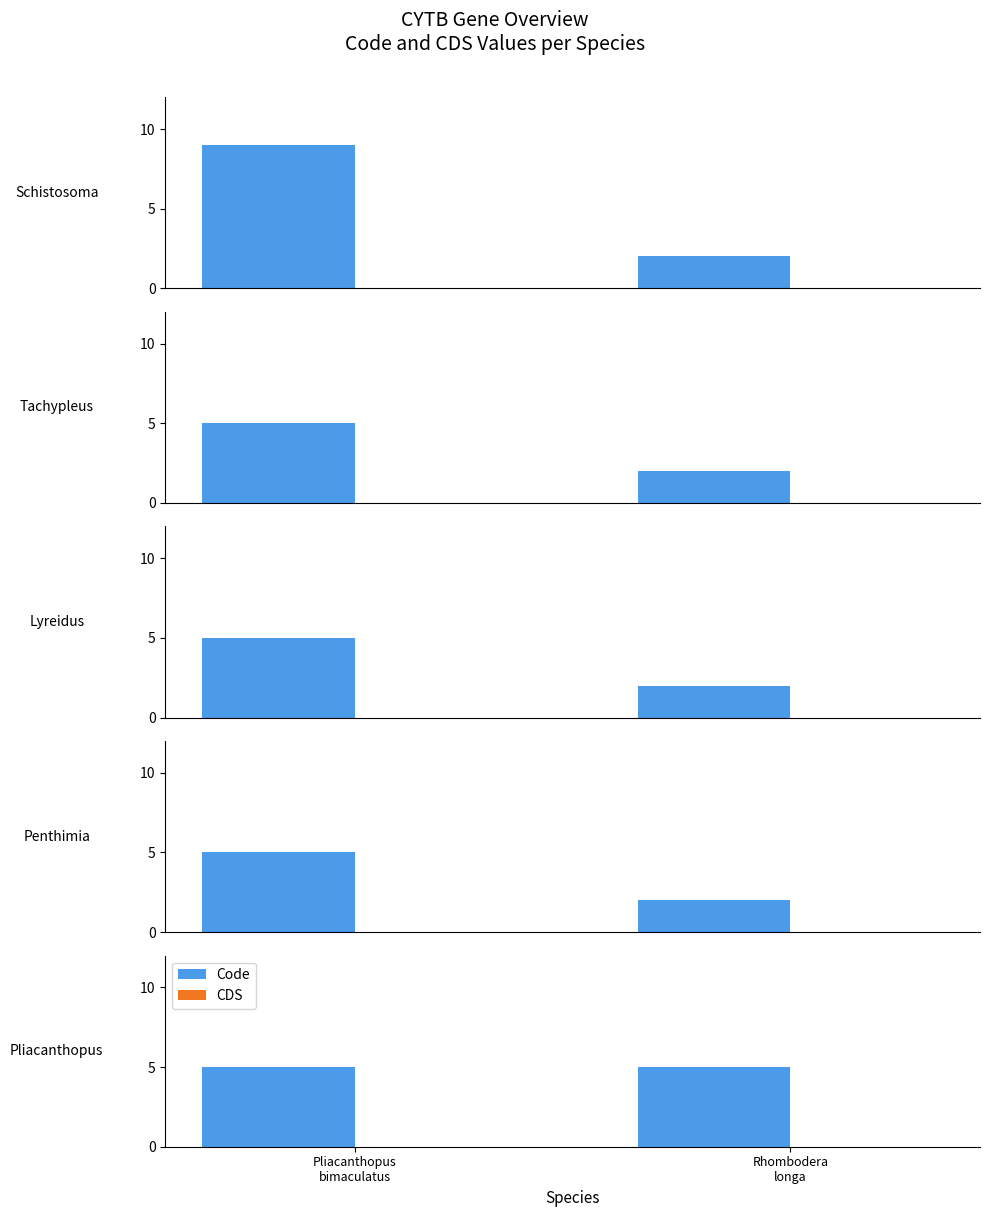

Does the chart contain any negative values?

No